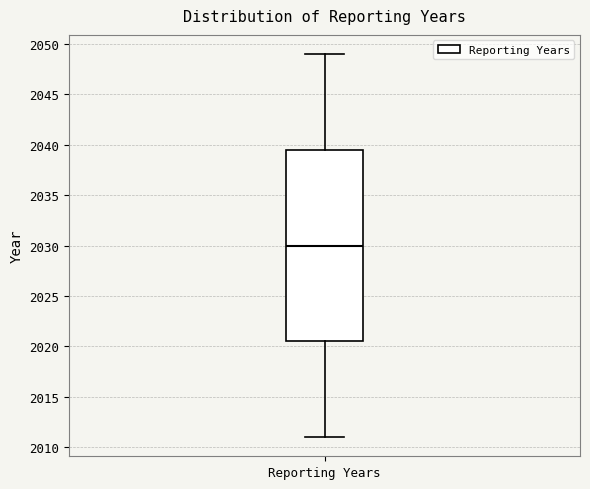

Read this box plot against the y-axis: the position of the median line, the range covered by the box, and the ends of both whiskers. The values are not printed on the chart, so give them approximately, as read against the axis.

median 2030.0, box 2020.5 to 2039.5, whiskers 2011.0 to 2049.0